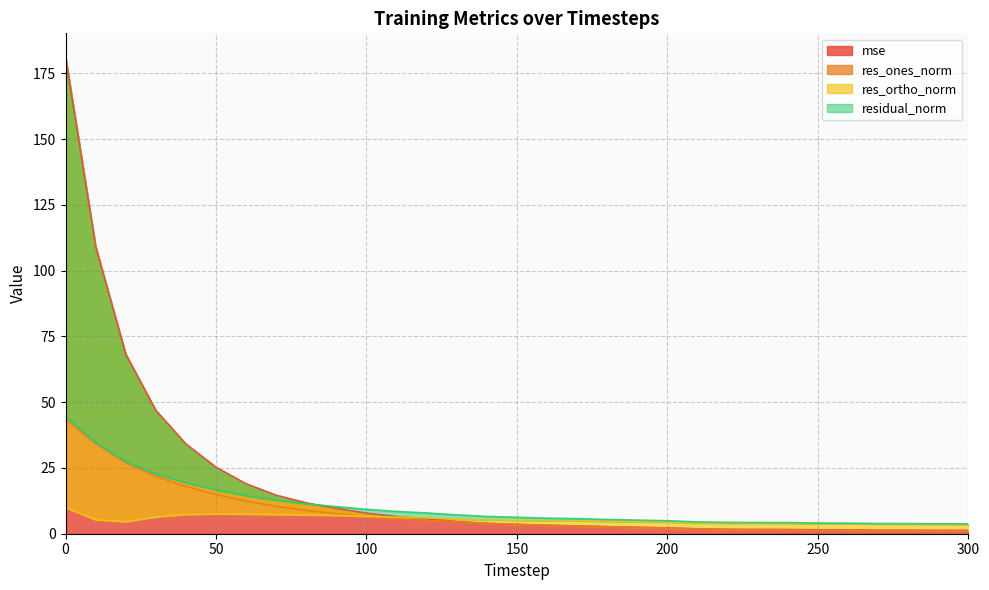

What is the maximum value shown in the chart?

181.1